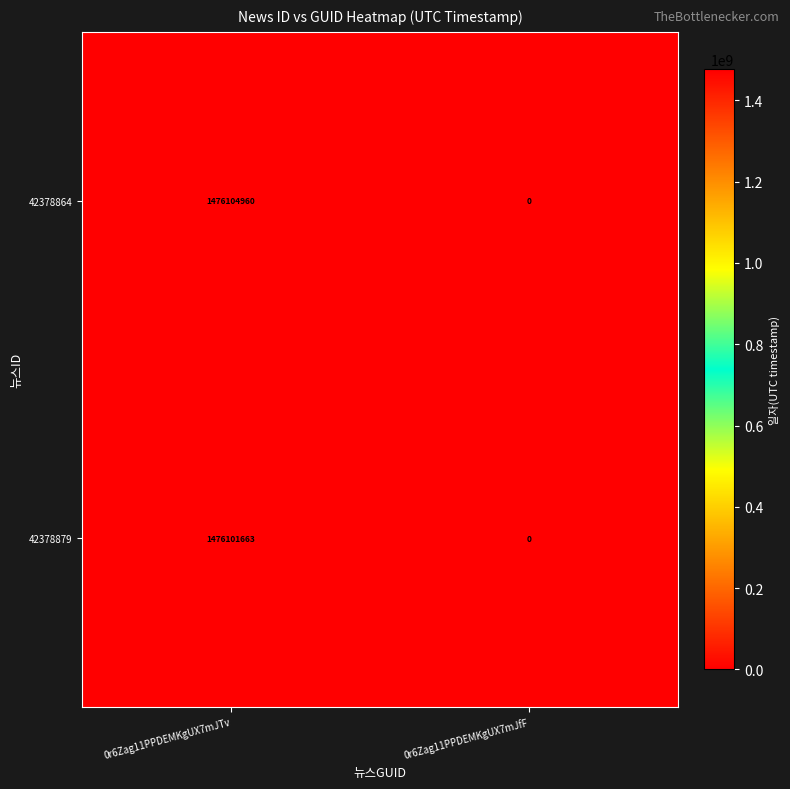

What is the average value of the 42378879 series?

738050832